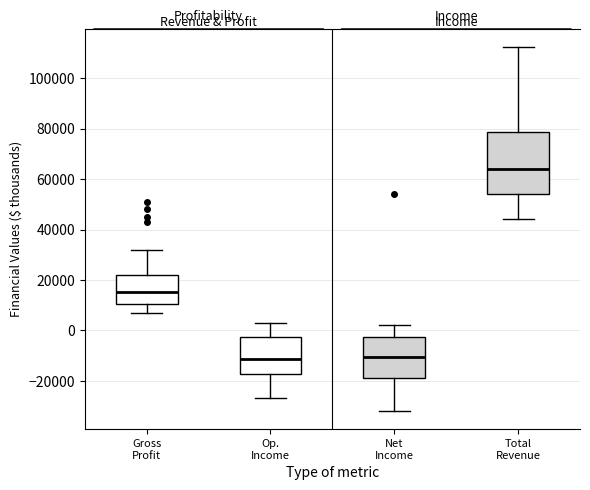

Reading left to right, transcribe this box plot: for each box, give where its median line is, the range the box spans, and where its two whiskers end, as read against the y-axis. The values are not printed on the chart, so give them approximately, as read against the axis.

Gross Profit: median 16000, box 10000 to 22000, whiskers 6000 to 32000
Op. Income: median -12000, box -18000 to -2000, whiskers -26000 to 2000
Net Income: median -10000, box -18000 to -2000, whiskers -32000 to 2000
Total Revenue: median 64000, box 54000 to 78000, whiskers 44000 to 112000